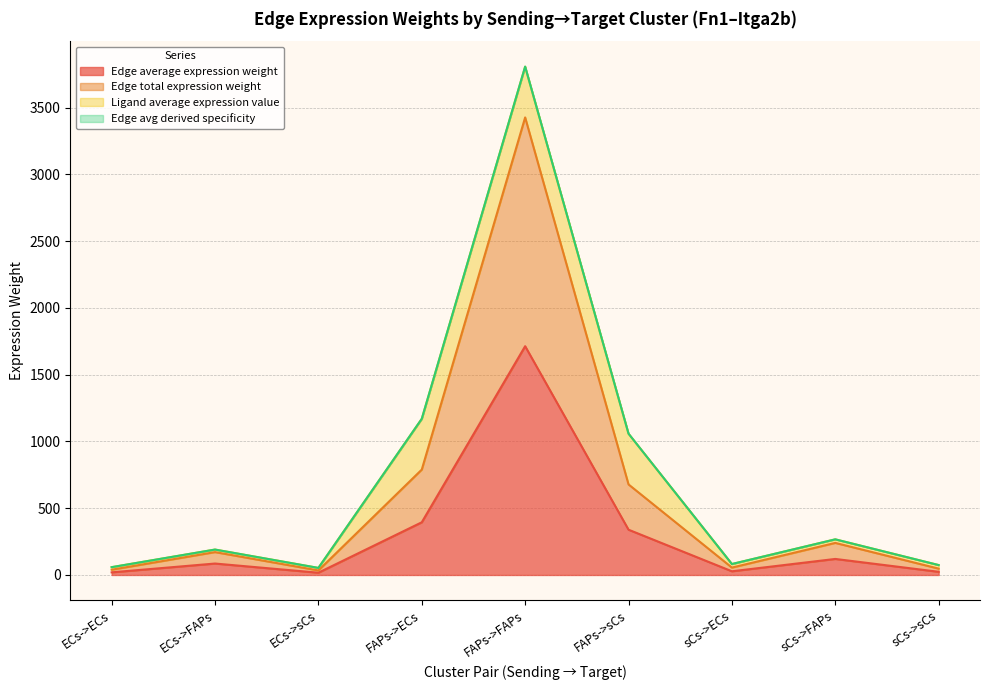

At which category does Edge total expression weight reach its first local valley?

ECs->sCs